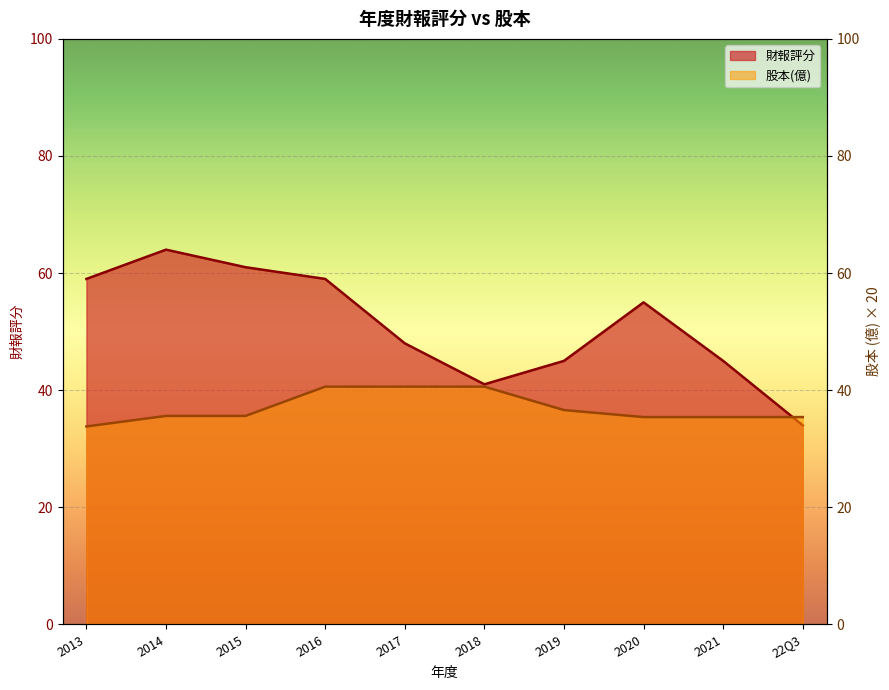

What value does the 財報評分 series have at 2013?

59.0